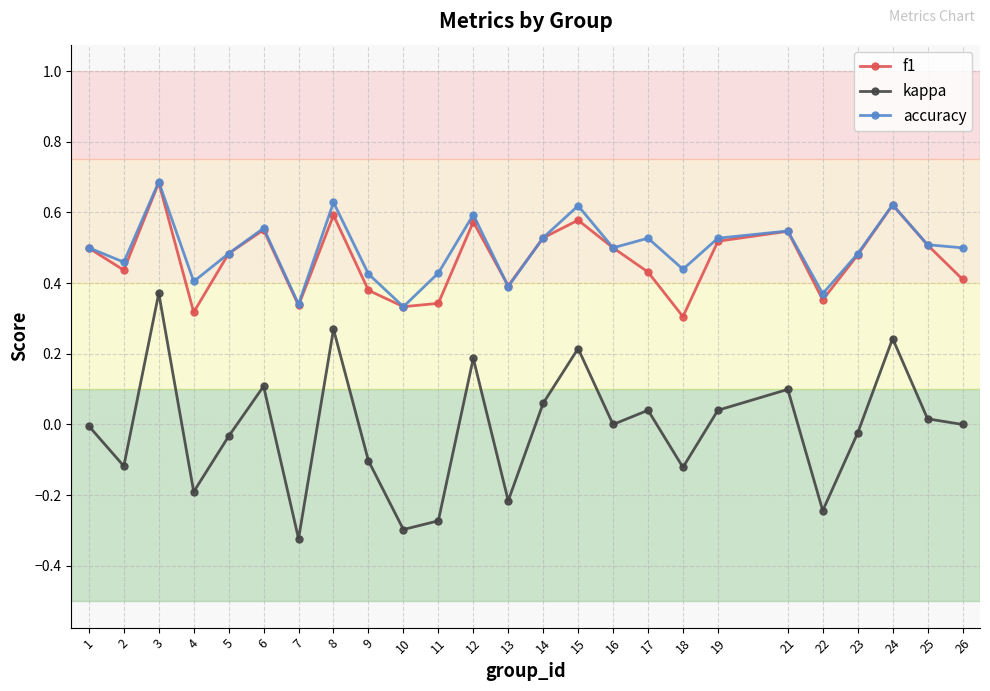

What is the greatest value displayed?

0.7